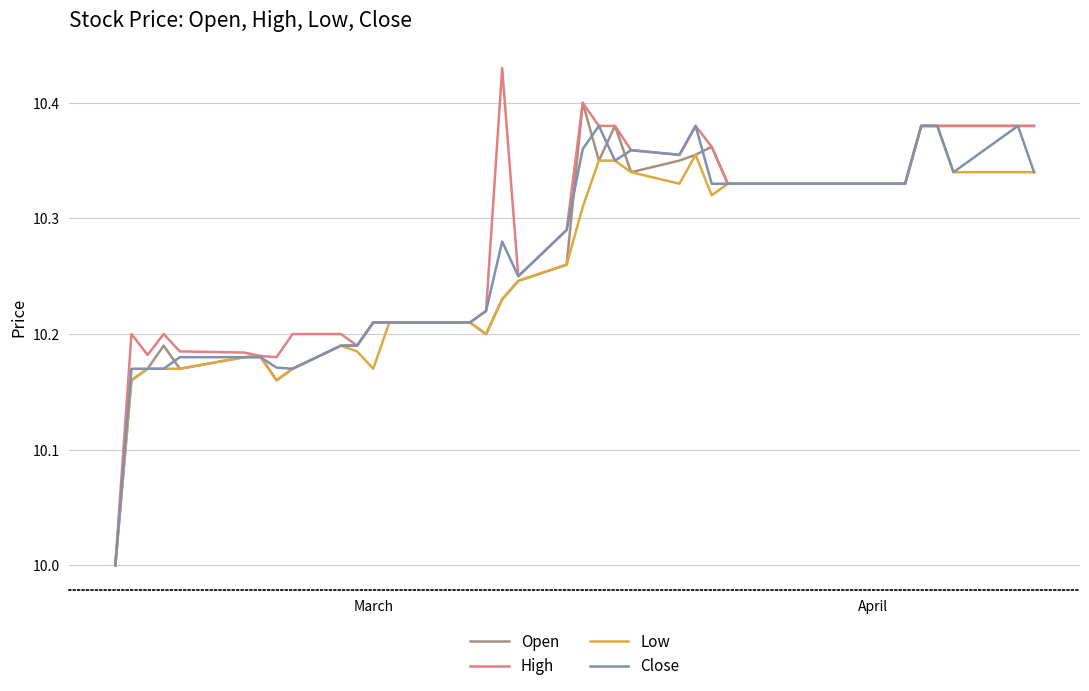

Which series has the largest range (max minus min)?

High